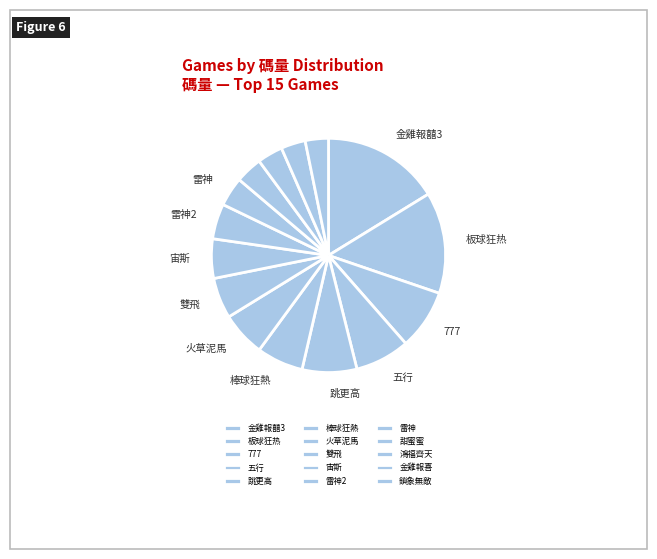

What percentage do 雷神2 and 鎖象無敵 together represent?

8.1%